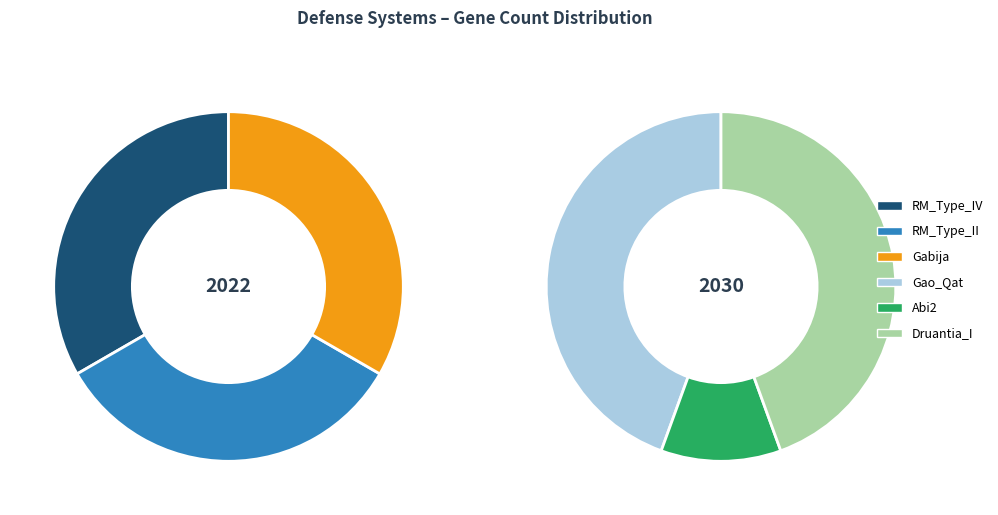

Does any single category account for the majority?

No